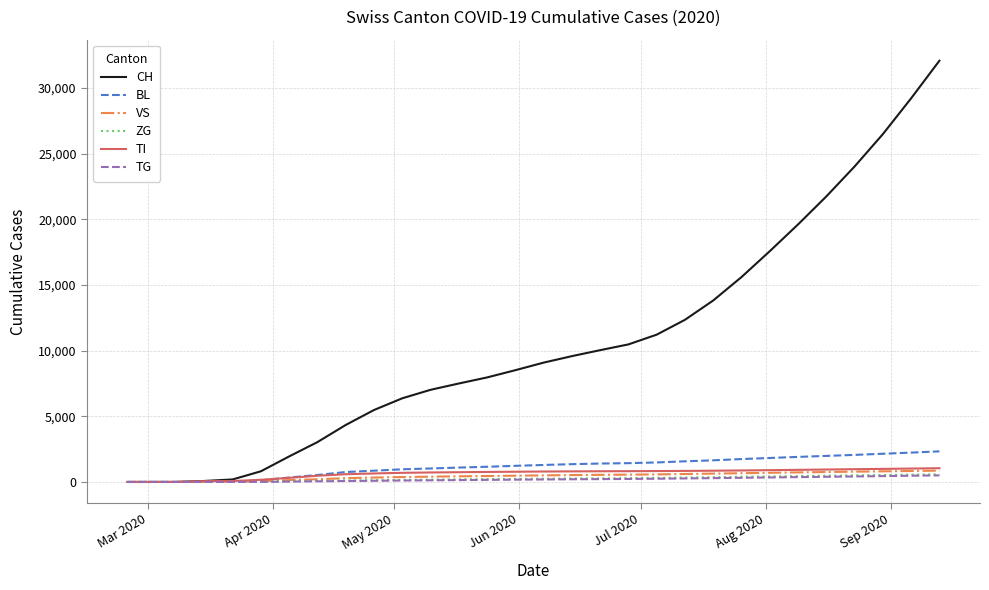

Which series has the largest total across all categories?

CH